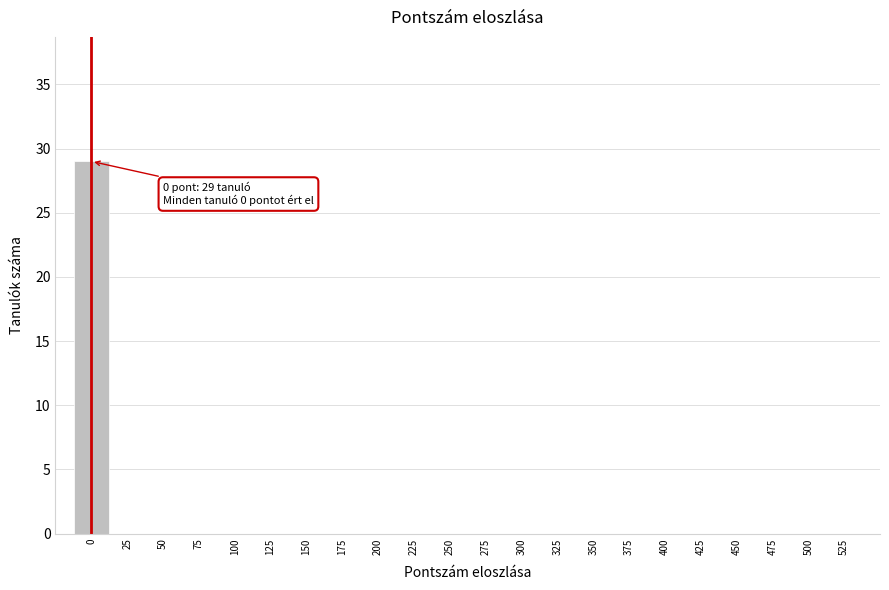

Over which range of the x-axis is the bar tallest?

-12.5 to 12.5